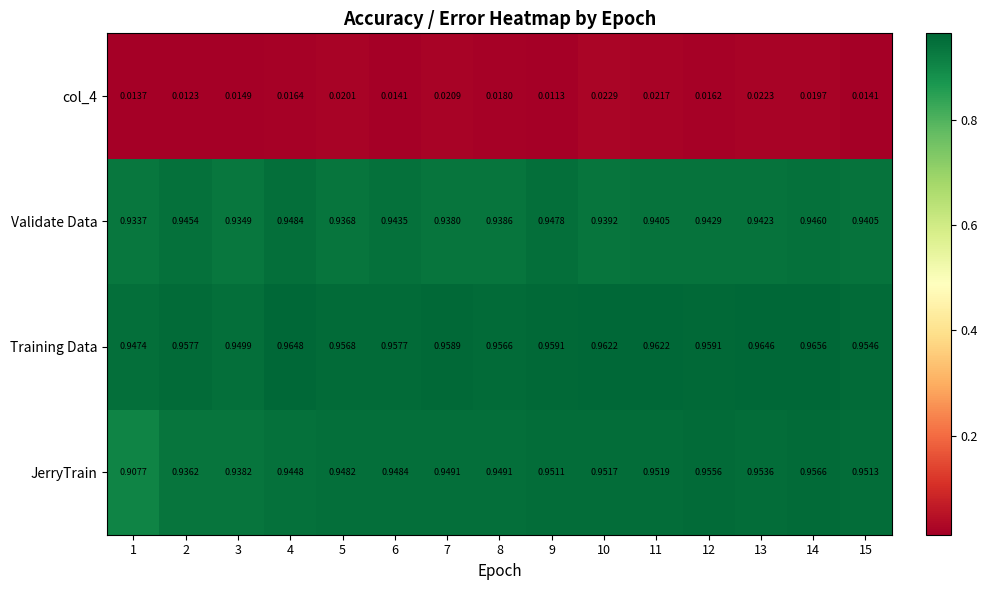

Which series has the largest total across all categories?

Training Data